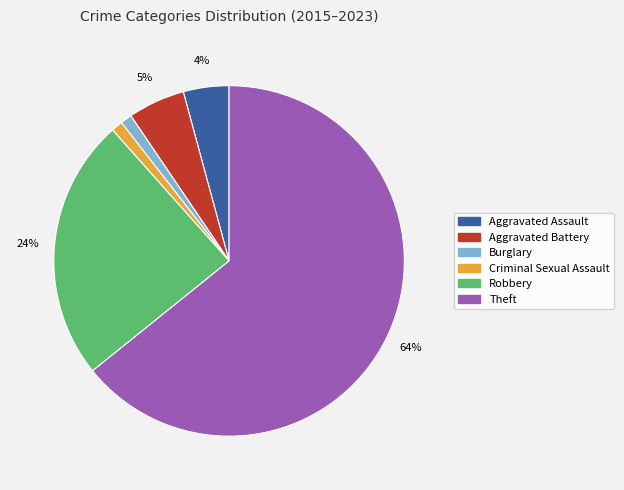

Combined, do Aggravated Assault and Aggravated Battery account for over 50%?

No